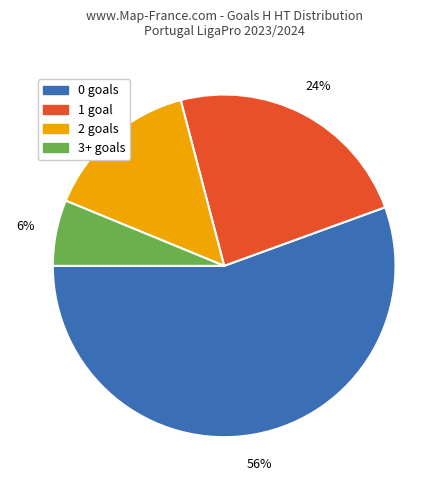

Combined, do 2 and 3+ account for over 50%?

No